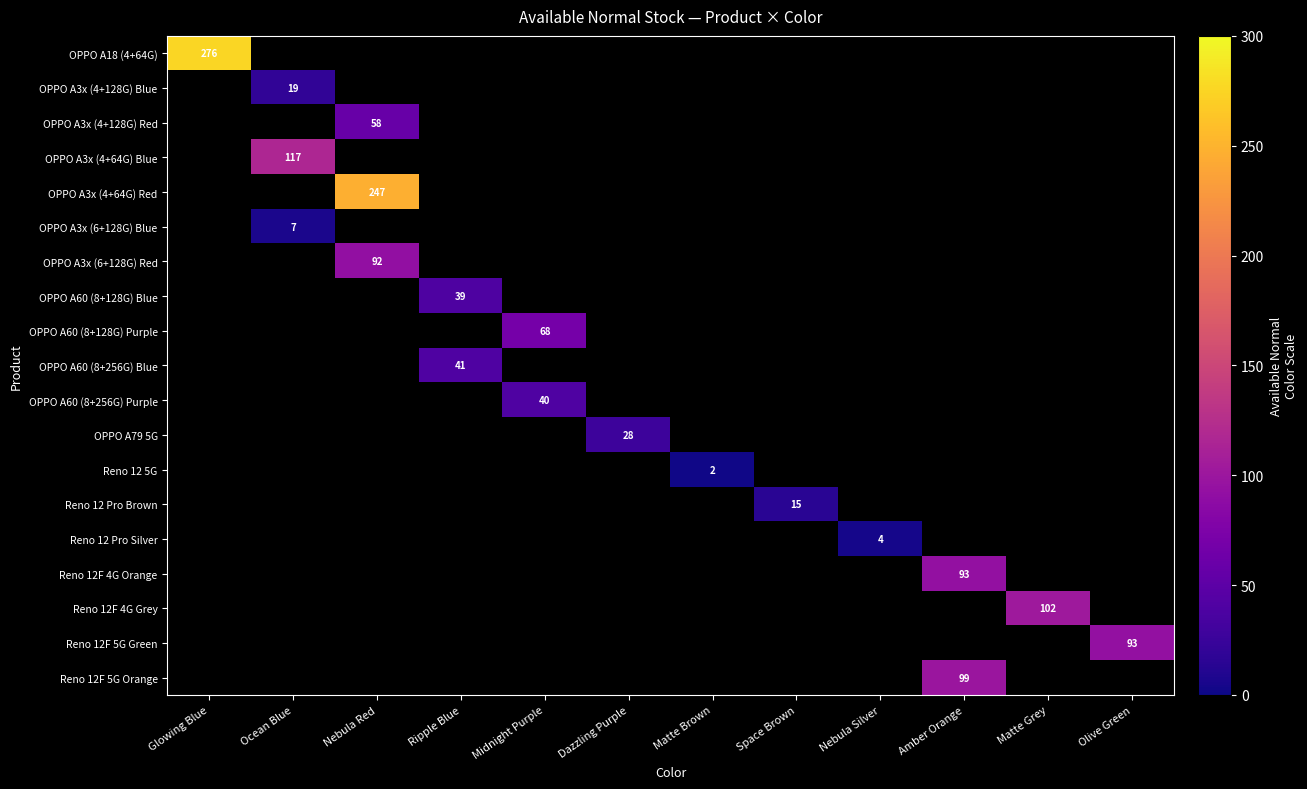

Is it true that OPPO A79 5G equals 42 at Dazzling Purple?

False